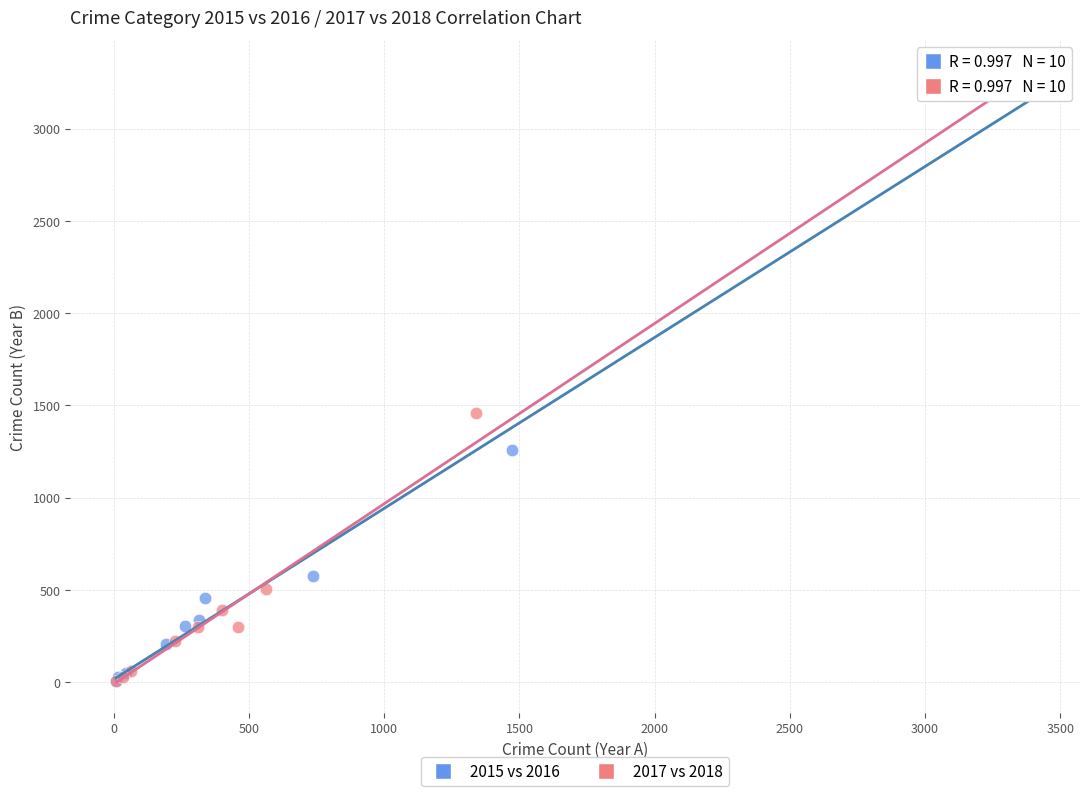

Which series has the largest Y range (max minus min)?

2017 vs 2018